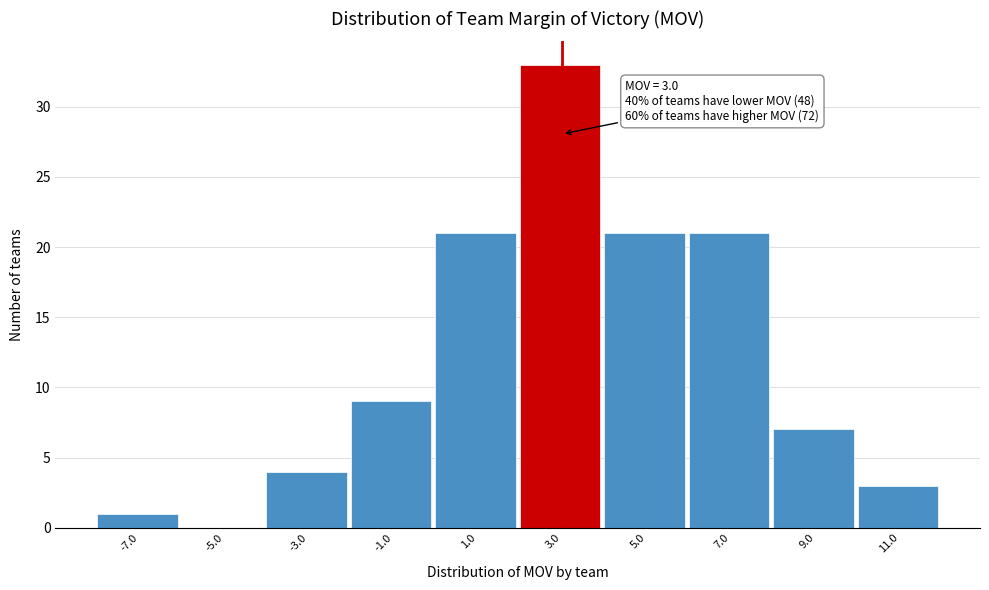

Which range on the x-axis has the tallest bar?

2 to 4